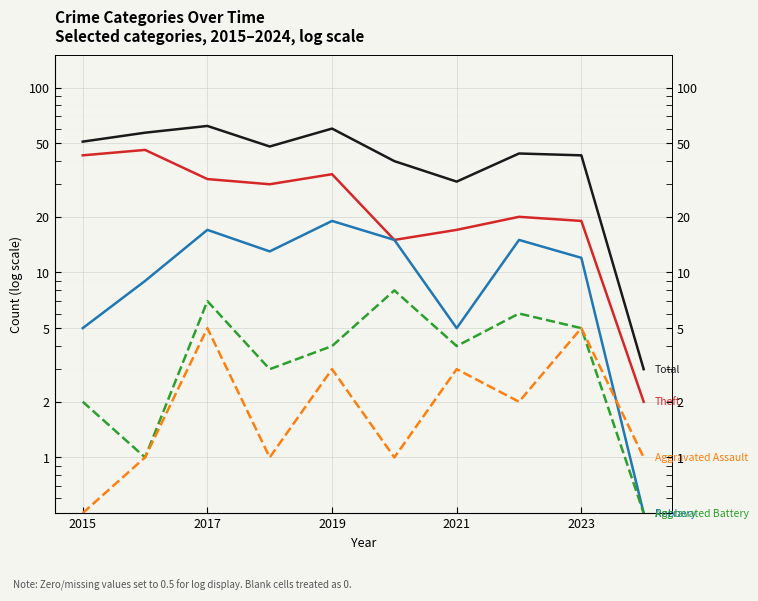

At which category is the sum across all series the highest?

2017